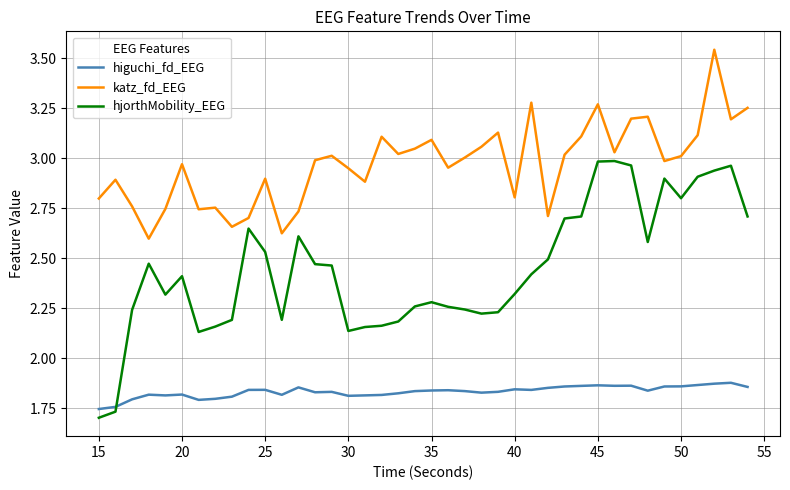

What is the difference between the maximum and minimum values in the hjorthMobility_EEG series?

1.3